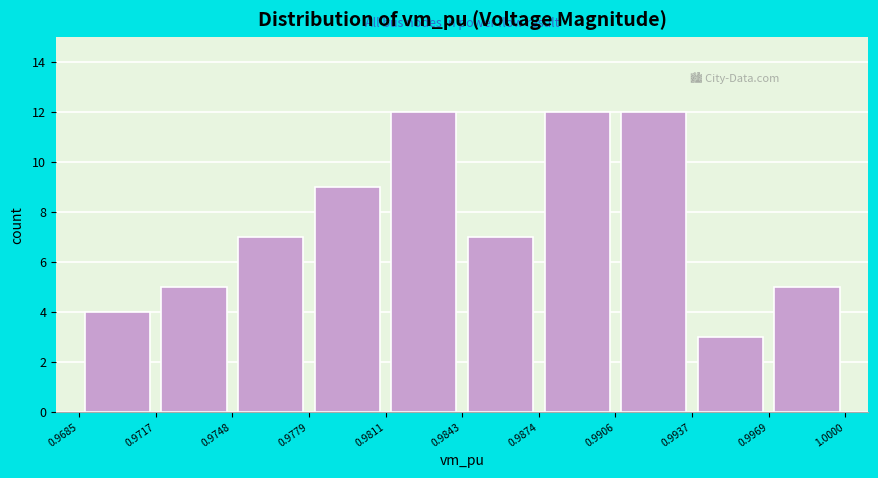

Reading left to right, transcribe this chart: for each bar, give the range it covers on the x-axis and its height. The values are not printed on the chart, so give them approximately, as read against the axis.

0.9685 to 0.9717: 4
0.9717 to 0.9748: 5
0.9748 to 0.9779: 7
0.9779 to 0.9811: 9
0.9811 to 0.9843: 12
0.9843 to 0.9874: 7
0.9874 to 0.9906: 12
0.9906 to 0.9937: 12
0.9937 to 0.9969: 3
0.9969 to 1.0000: 5